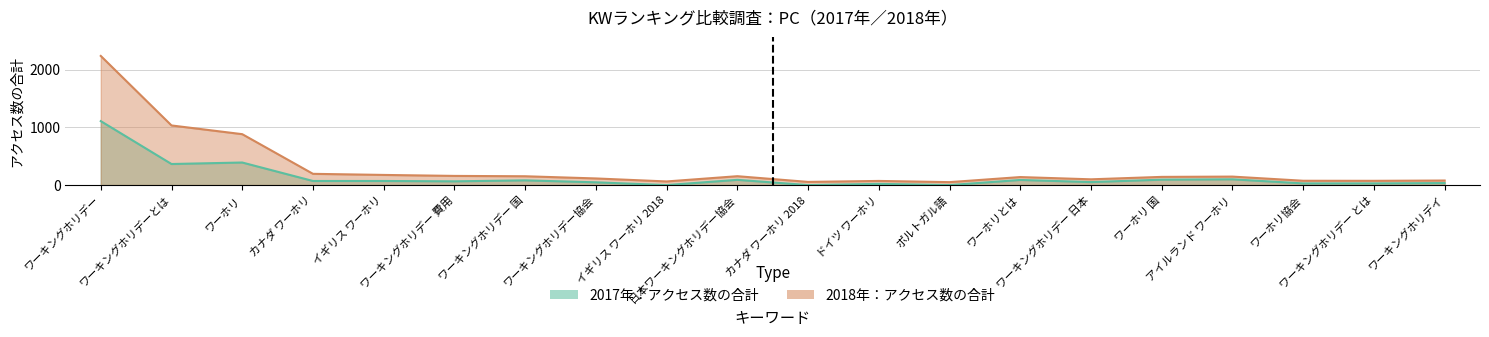

Which series has the largest range (max minus min)?

2018年：アクセス数の合計